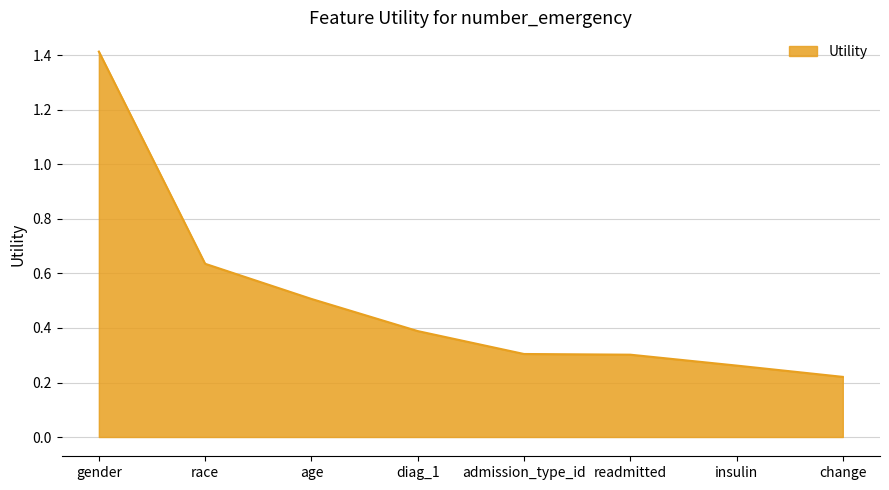

Between diag_1 and race, which is larger?

race